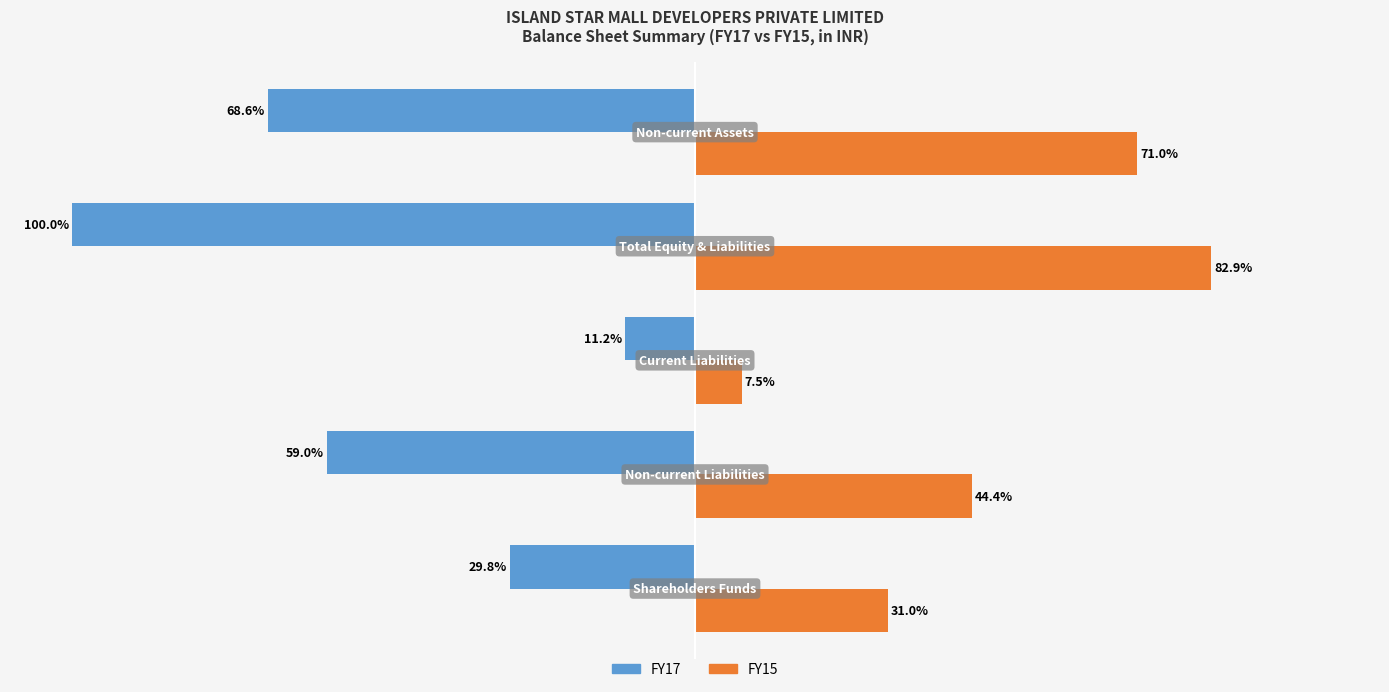

List the series in order of their peak value, lowest first.

FY17, FY15